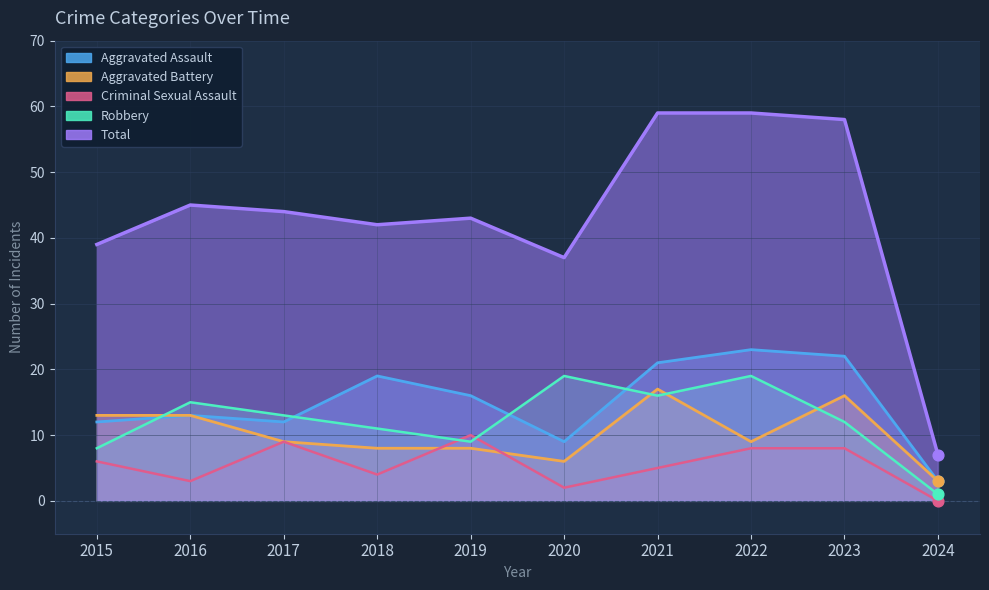

At which category is the sum across all series the highest?

2021